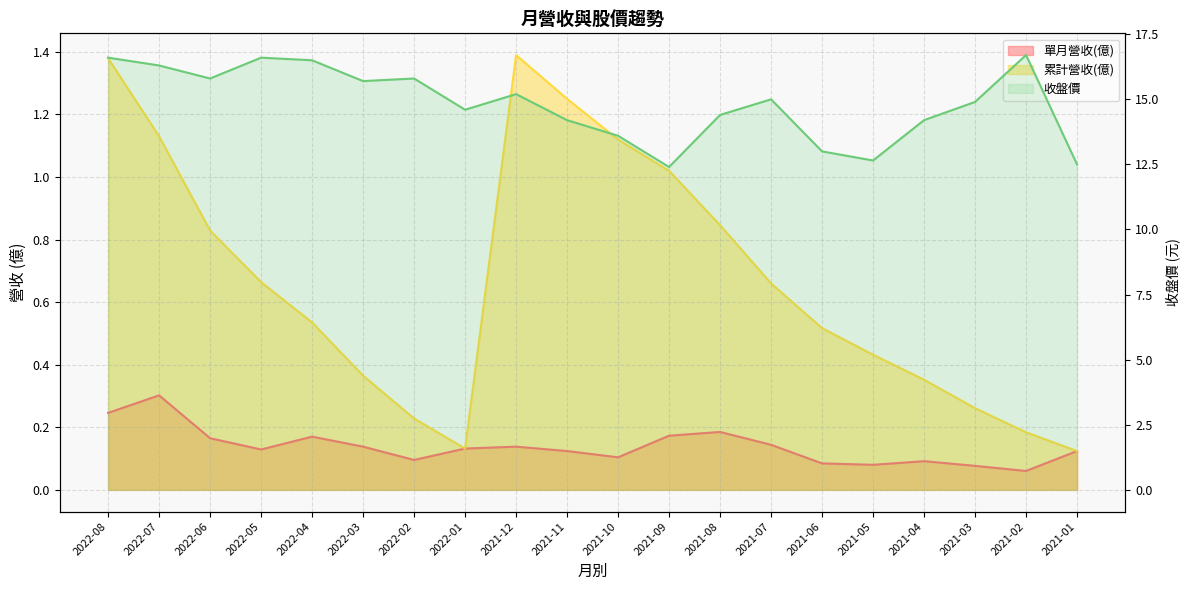

The value at 2022-05 is 6.8. True or false?

False